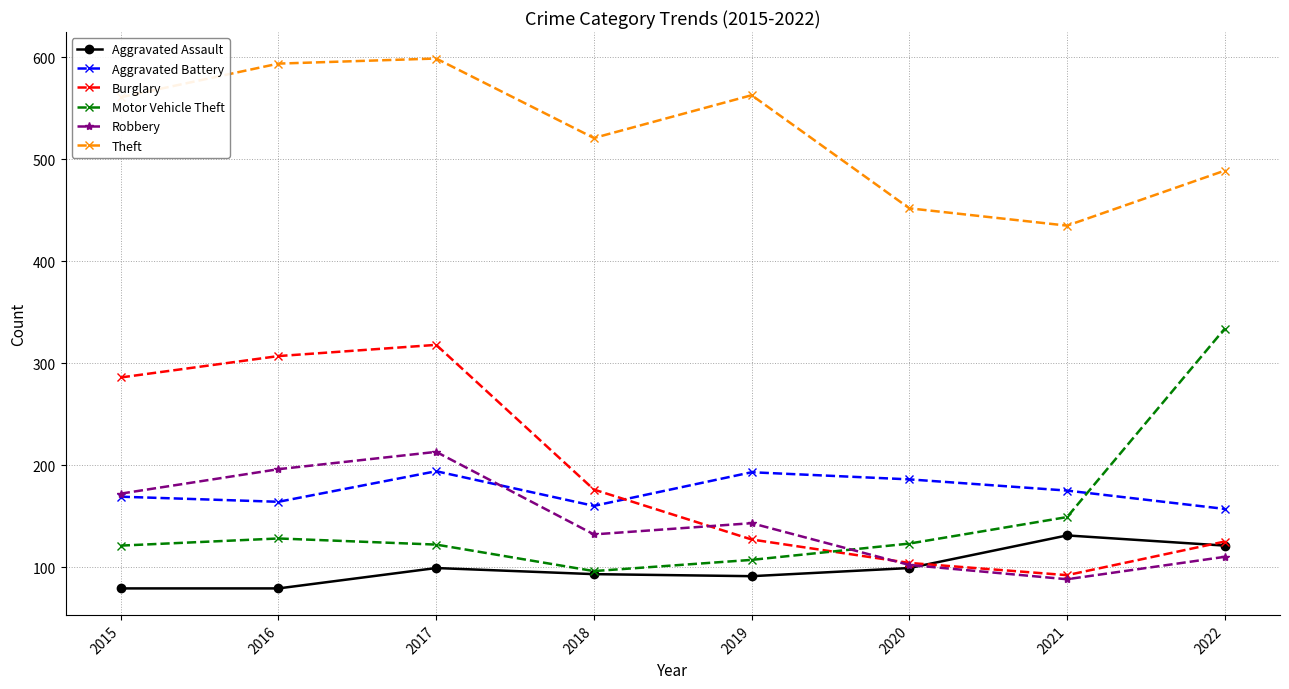

What is the smallest value displayed?

79